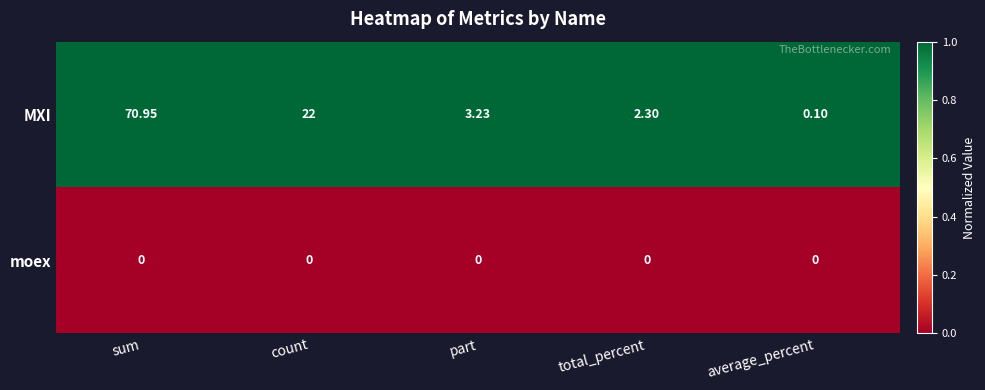

What is the maximum value shown in the chart?

71.0